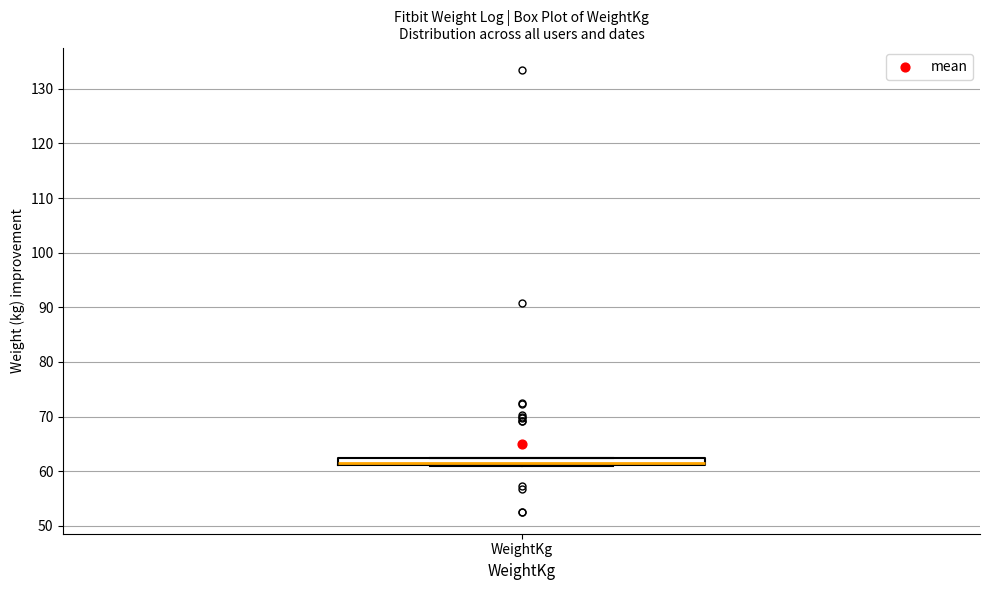

Where is the lower edge of the box for WeightKg on the y-axis? The values are not printed on the chart, so give them approximately, as read against the axis.

61